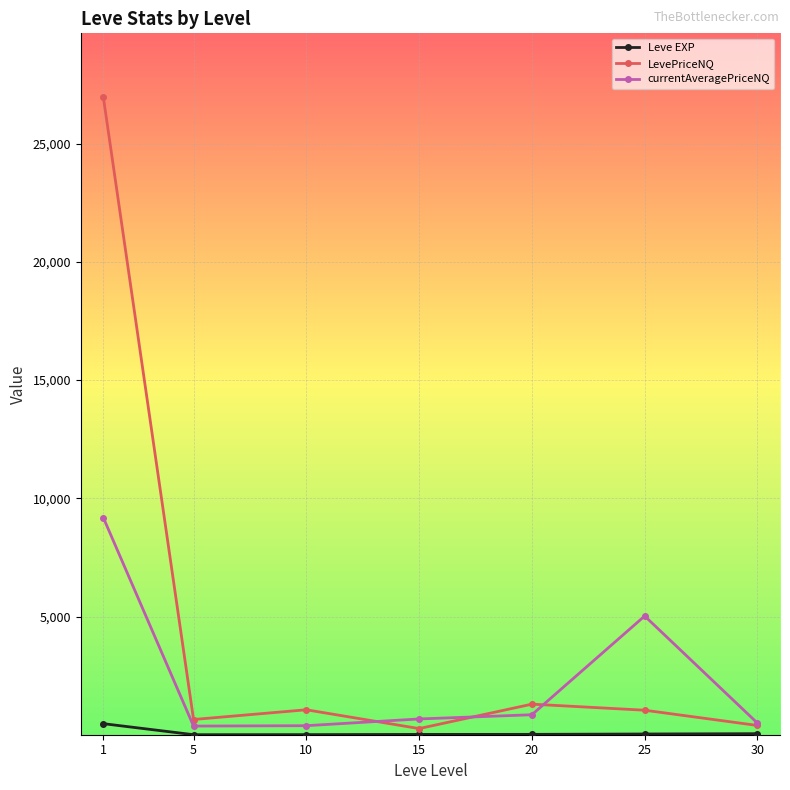

True or false: currentAveragePriceNQ has more than 2 interior local peaks.

False